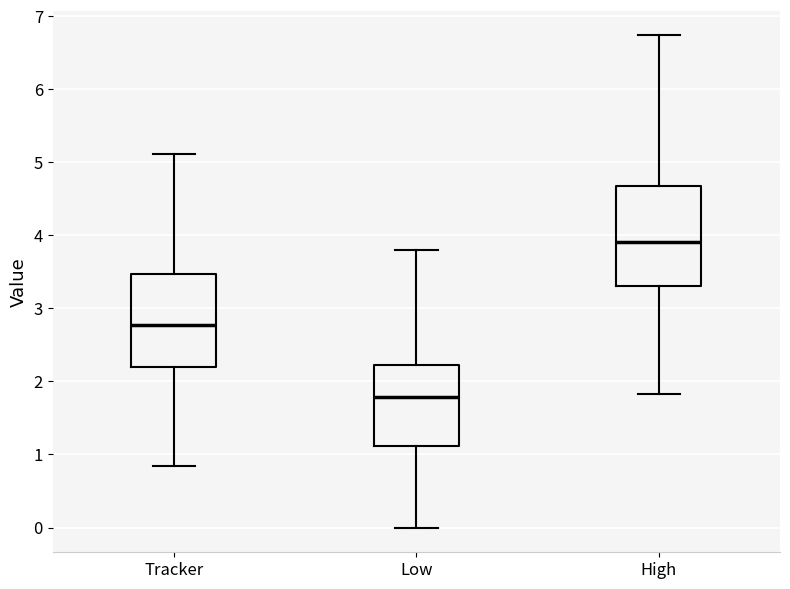

Reading left to right, read every box against the y-axis: the position of its median line, the range the box covers, and the ends of its whiskers. The values are not printed on the chart, so give them approximately, as read against the axis.

Tracker: median 2.8, box 2.2 to 3.5, whiskers 0.8 to 5.1
Low: median 1.8, box 1.1 to 2.2, whiskers 0.0 to 3.8
High: median 3.9, box 3.3 to 4.7, whiskers 1.8 to 6.7